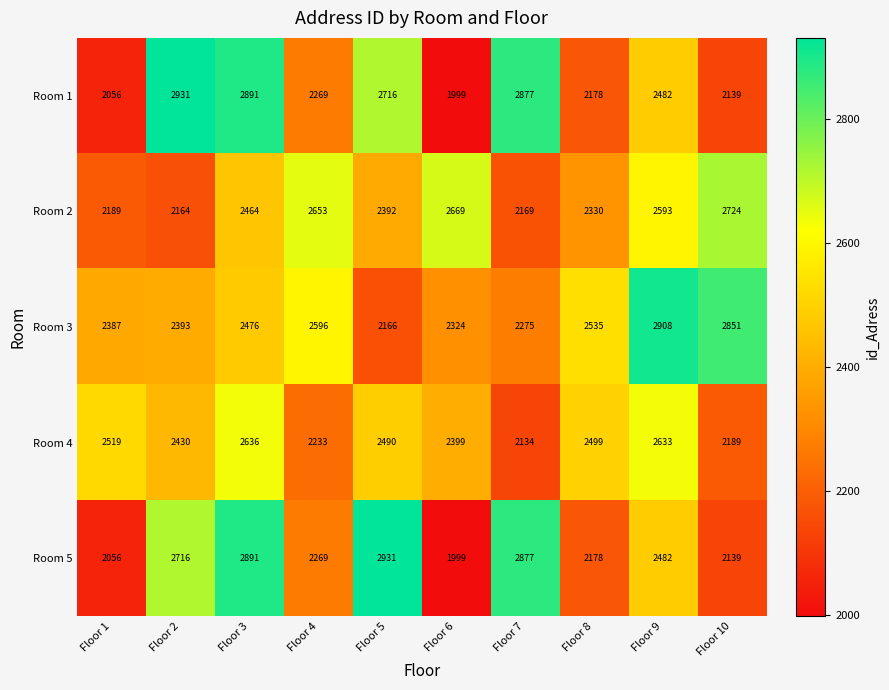

Which series has the largest total across all categories?

Room 3